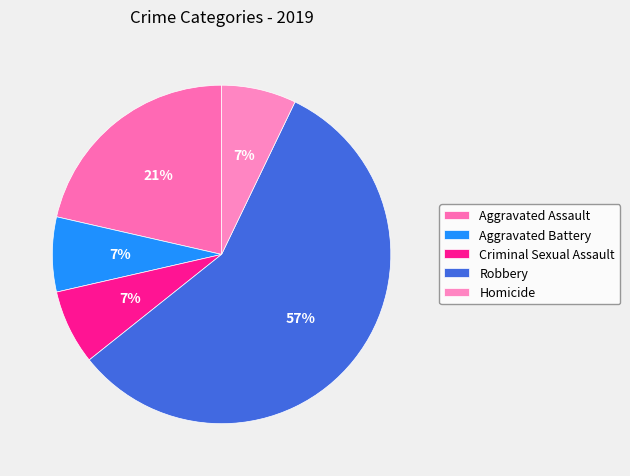

What is the ratio of the value at Aggravated Battery to the value at Homicide?

1.0